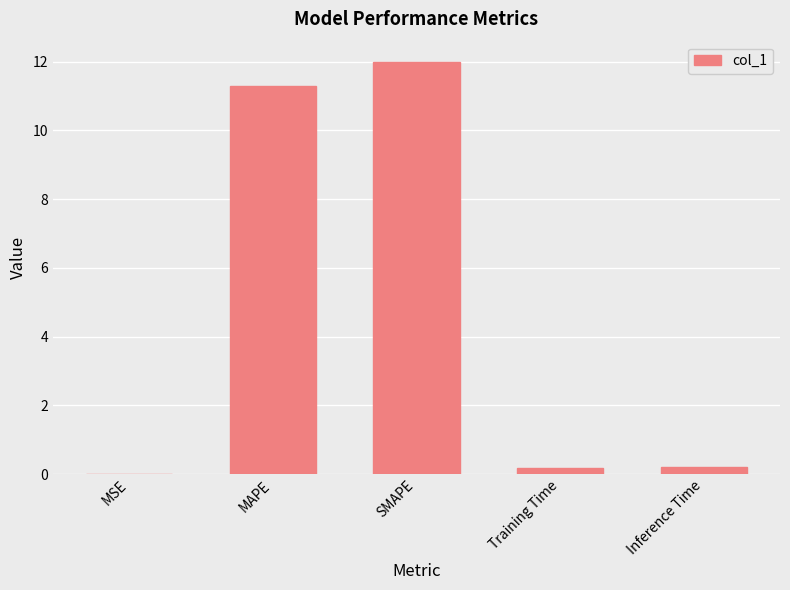

What is the sum of all values?

23.7